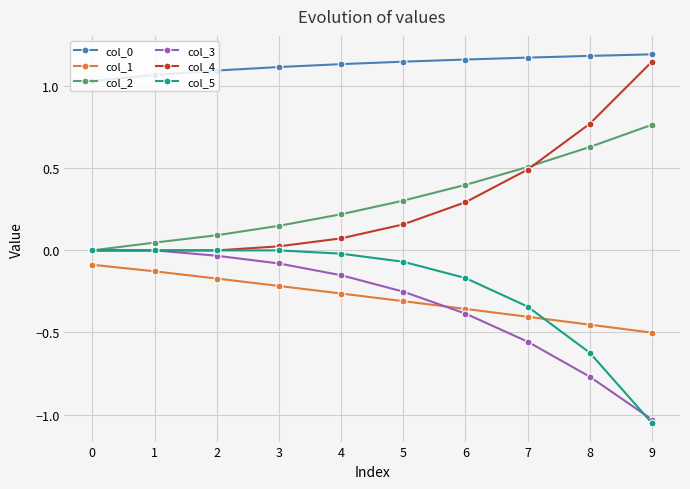

Is it true that col_4 equals 1.9 at 9?

False